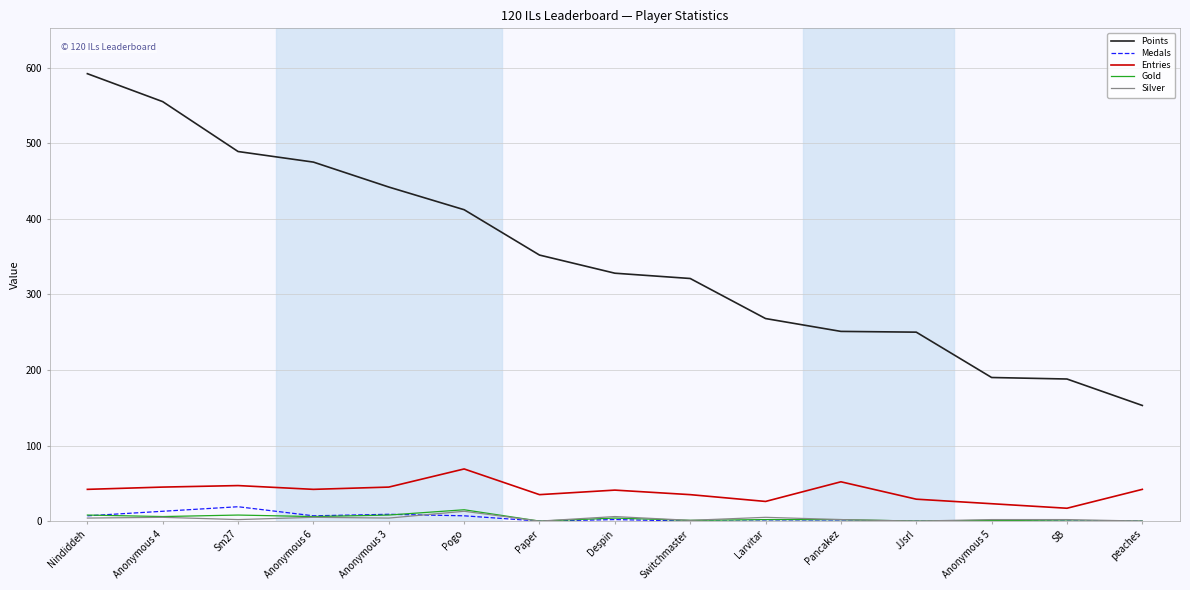

What are all the series names shown in the legend?

Points, Medals, Entries, Gold, Silver